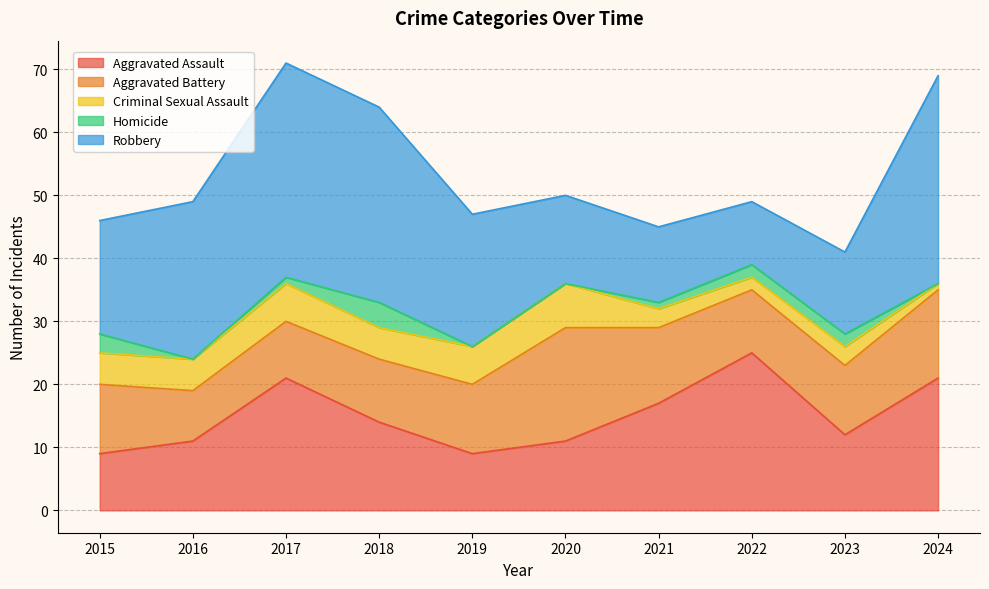

What is the difference between the second highest and second lowest values in the Criminal Sexual Assault series?

4